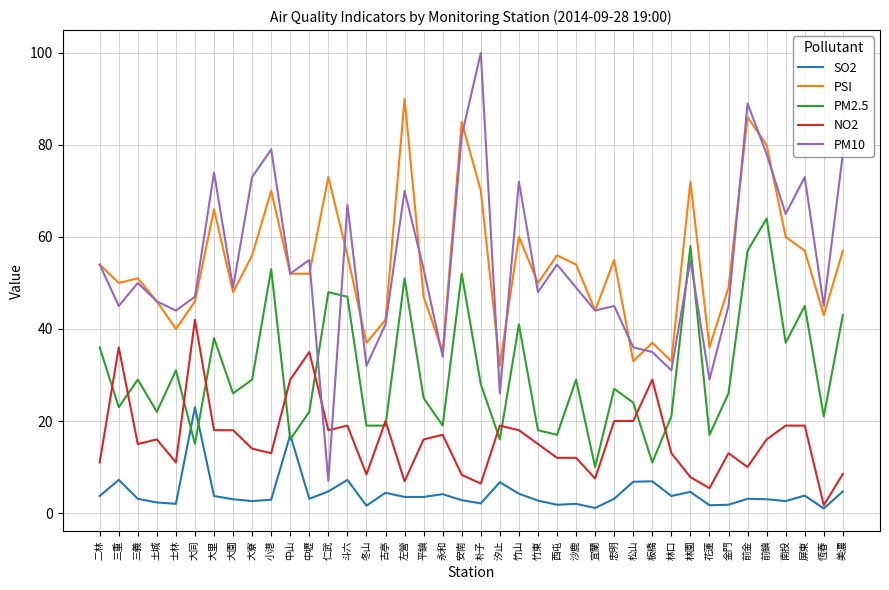

Which series has the largest range (max minus min)?

PM10